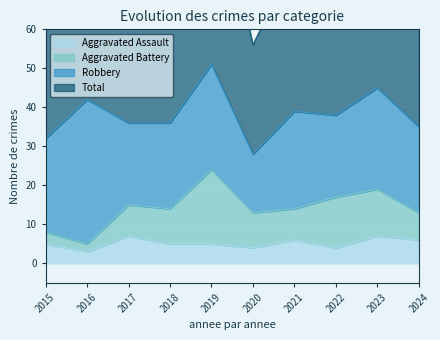

Is it true that Aggravated Assault equals 7 at 2020?

False